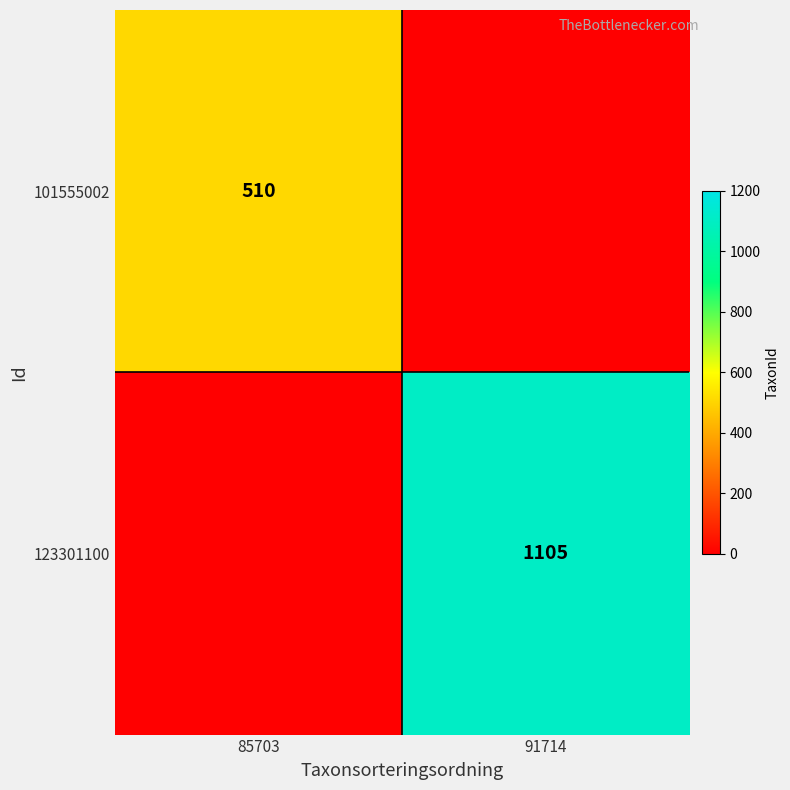

True or false: 123301100 has a value of 1105 at 91714.

True